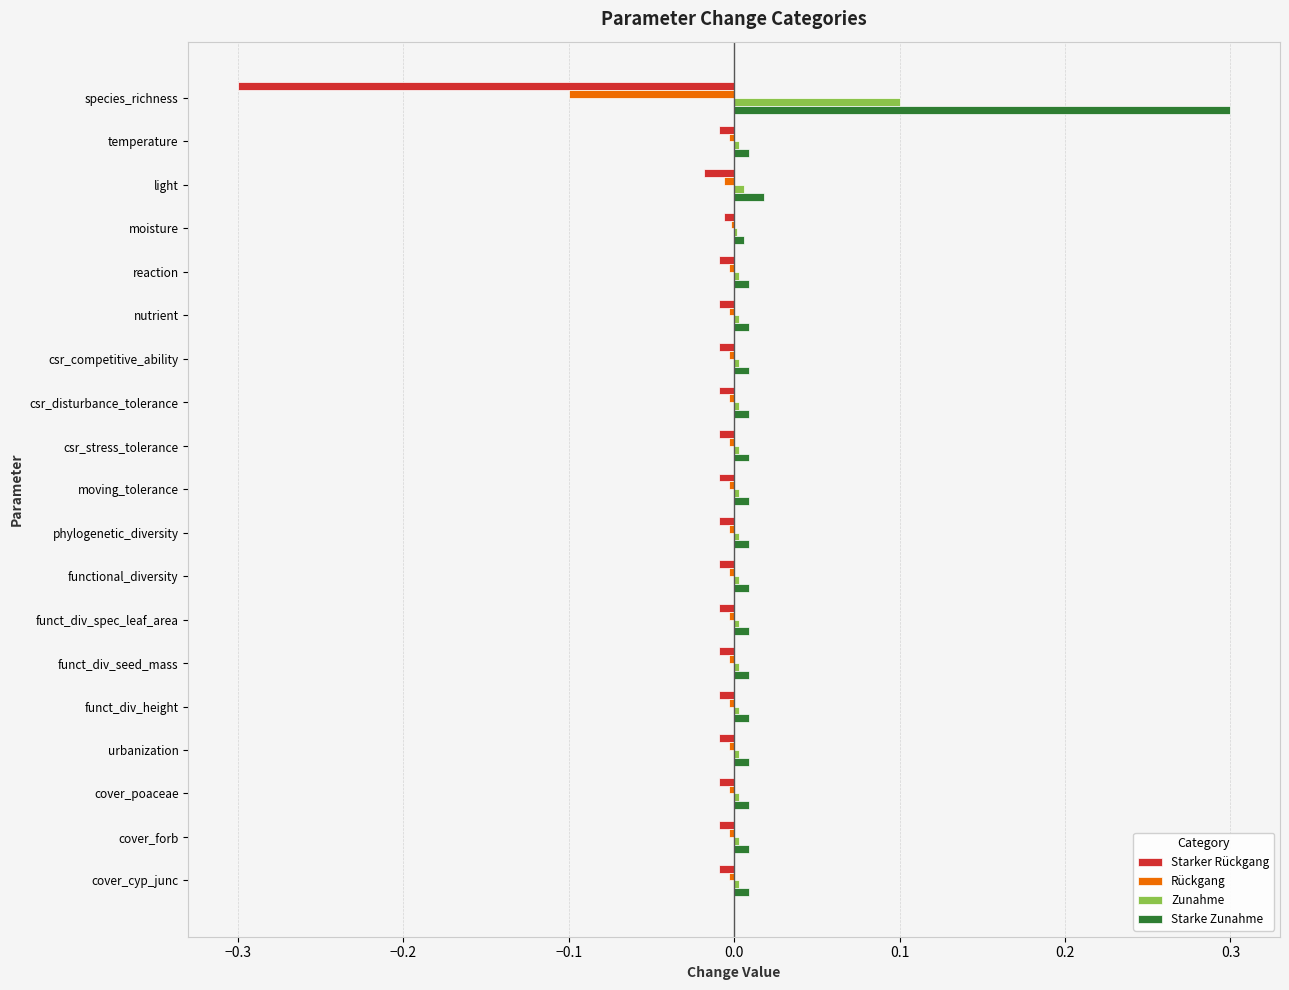

True or false: Rückgang has a value of -0.0 at funct_div_height.

True